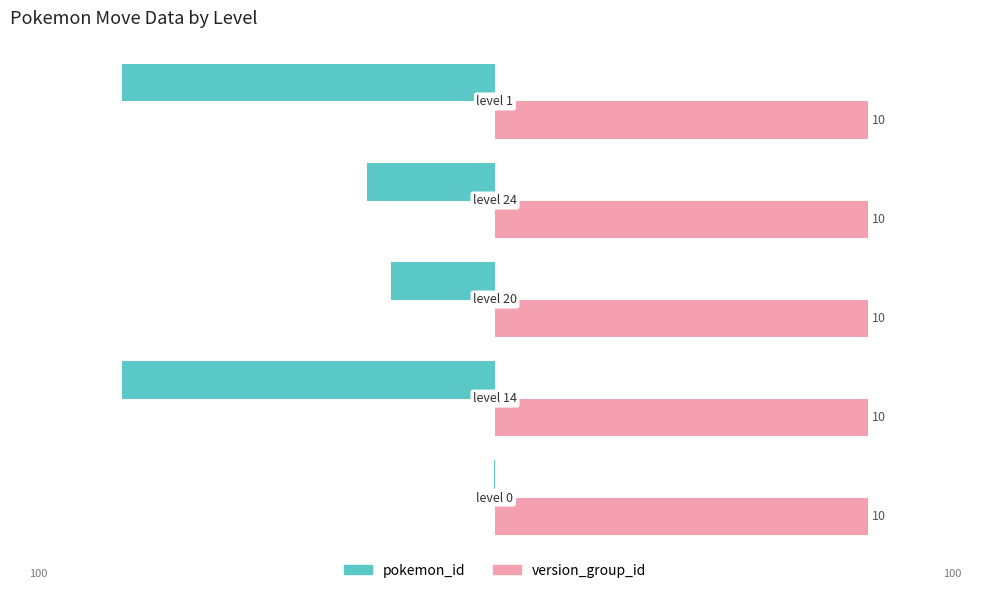

What are all the series names shown in the legend?

pokemon_id, version_group_id